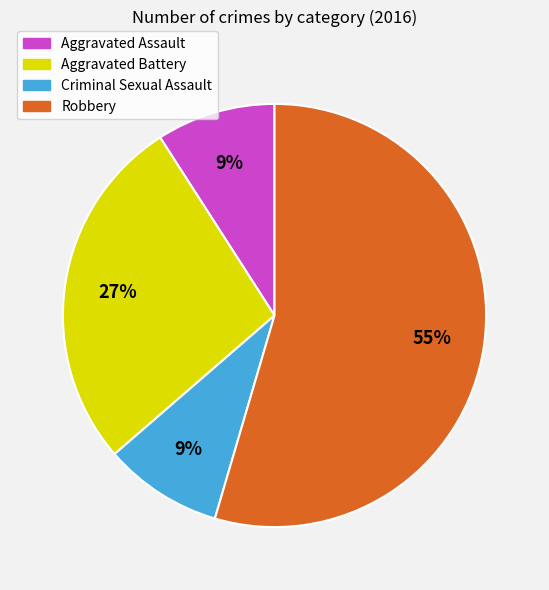

Is the sum of Aggravated Assault and Criminal Sexual Assault greater than half?

No